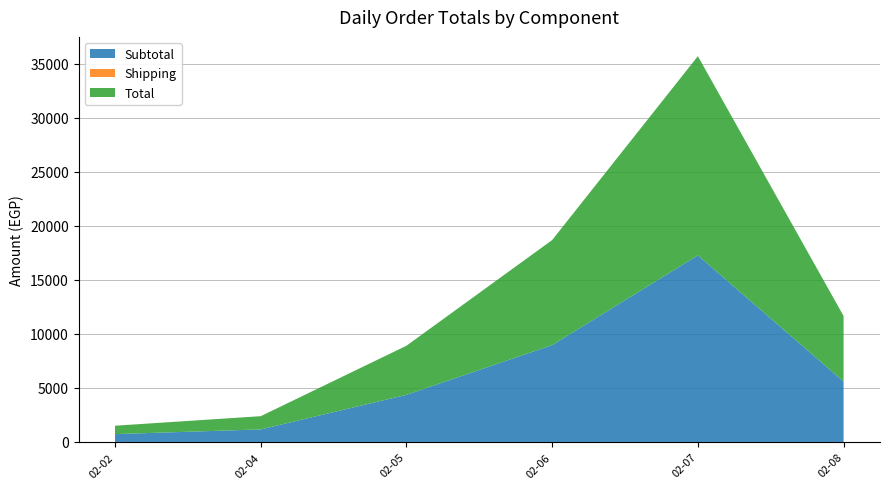

Which category has the highest value in the Subtotal series?

02-07